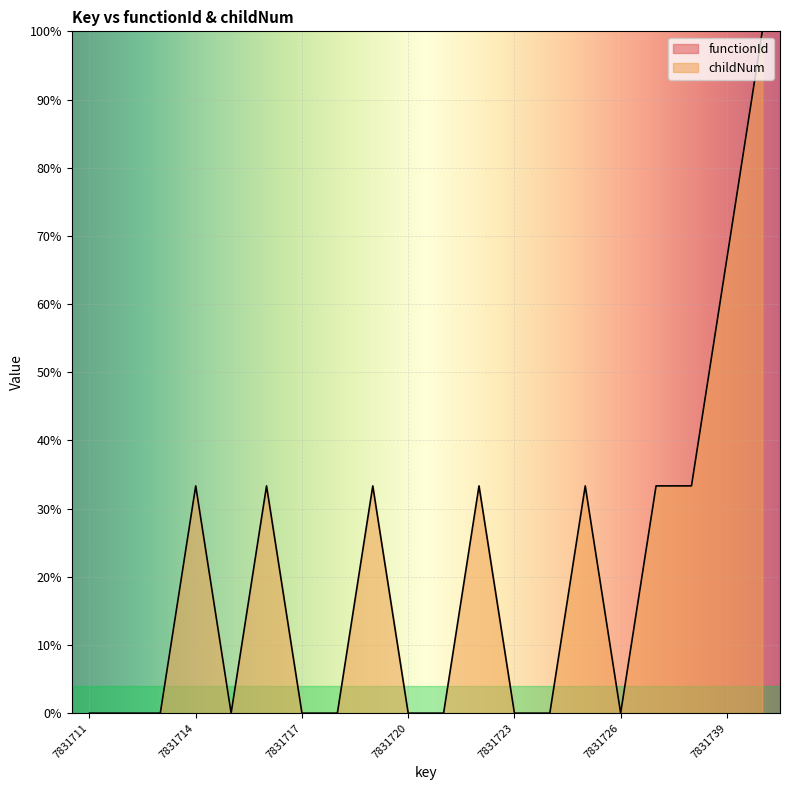

How many categories are shown in the chart?

20